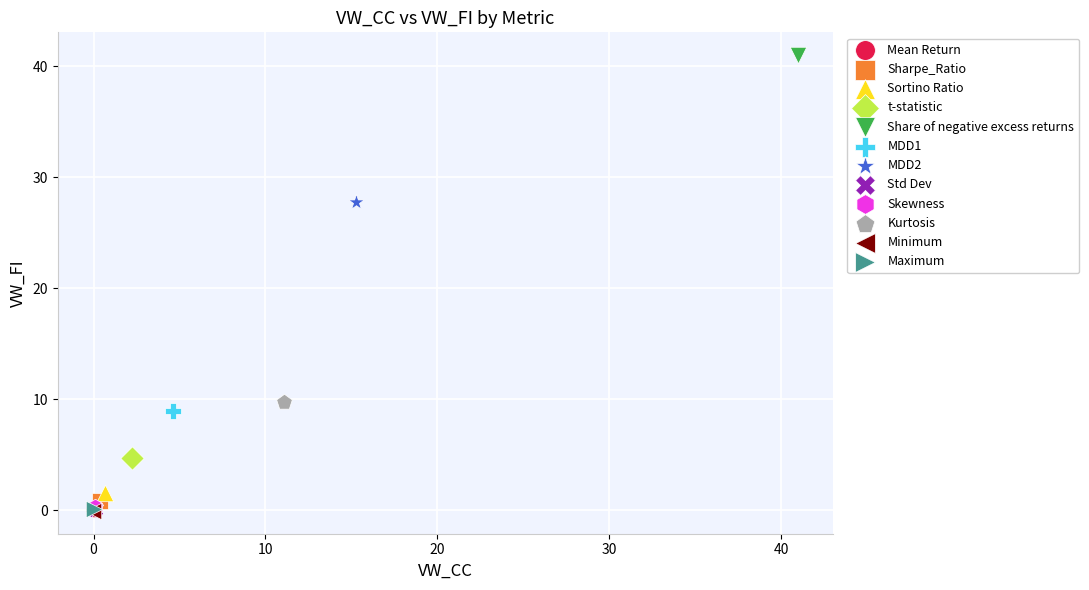

What are all the series names shown in the legend?

Mean Return, Sharpe_Ratio, Sortino Ratio, t-statistic, Share of negative excess returns, MDD1, MDD2, Std Dev, Skewness, Kurtosis, Minimum, Maximum